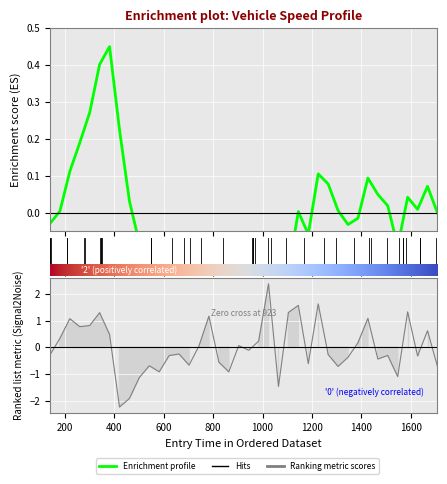

True or false: the data shows -1.7 at 35.

False